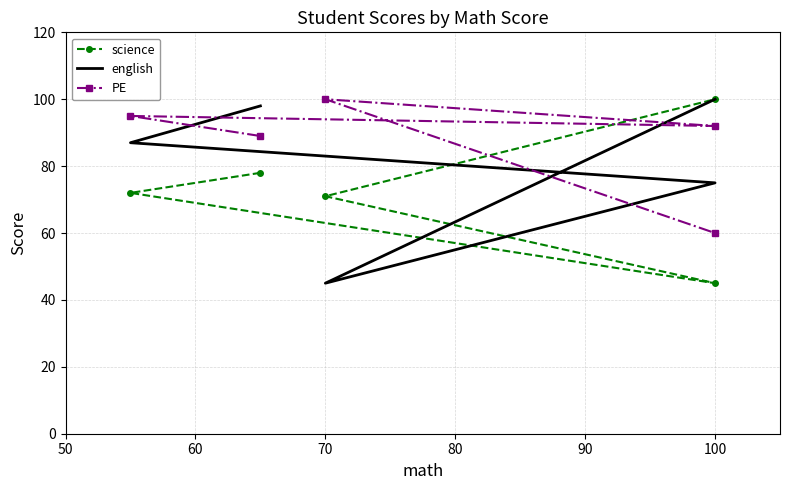

What is the sum of all english values?

405